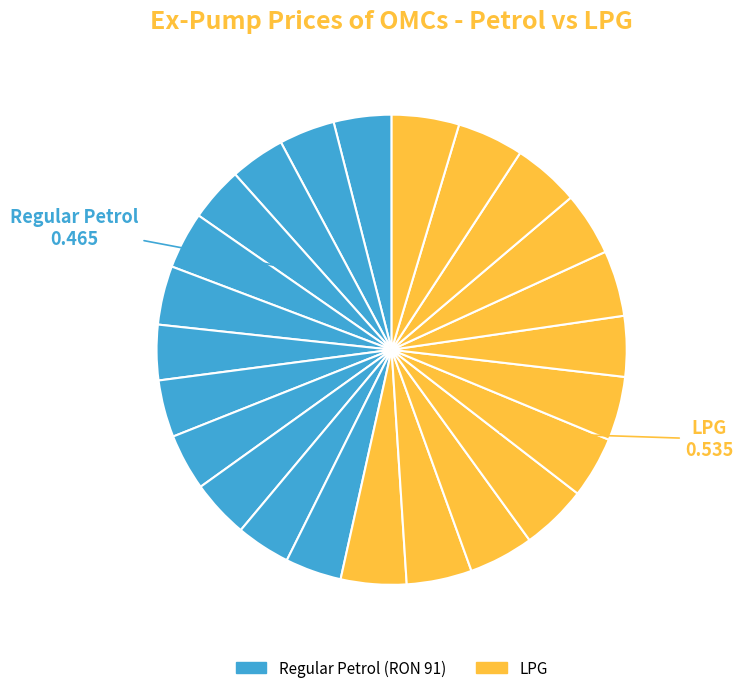

To the nearest percent, what is the difference between the largest and smallest slice percentages?

1%